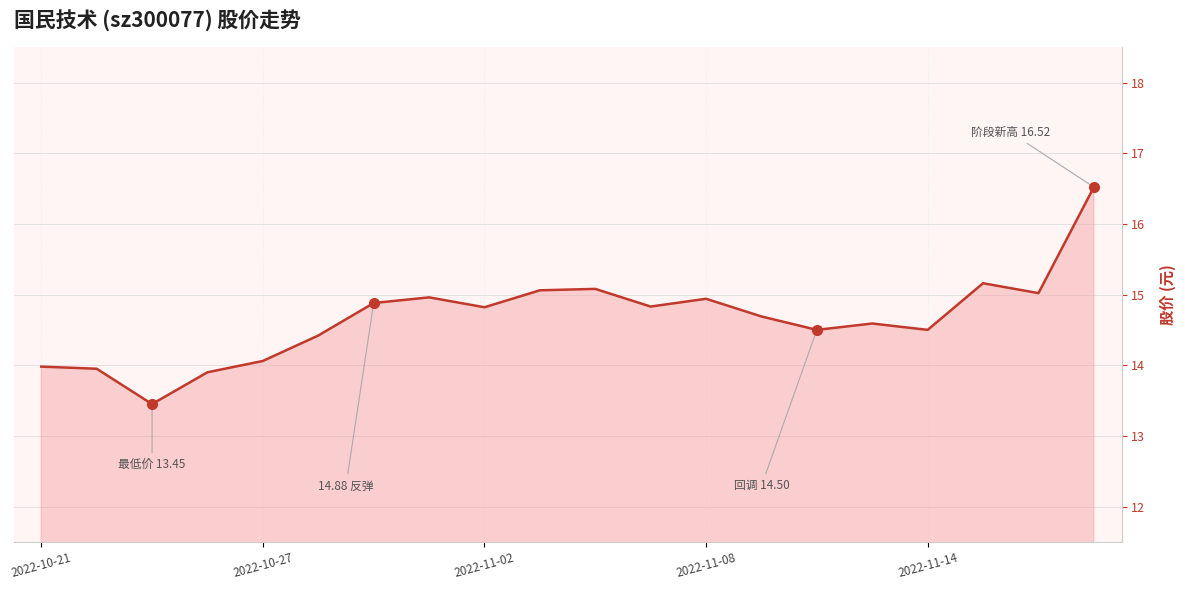

How many lines are shown in the chart?

1